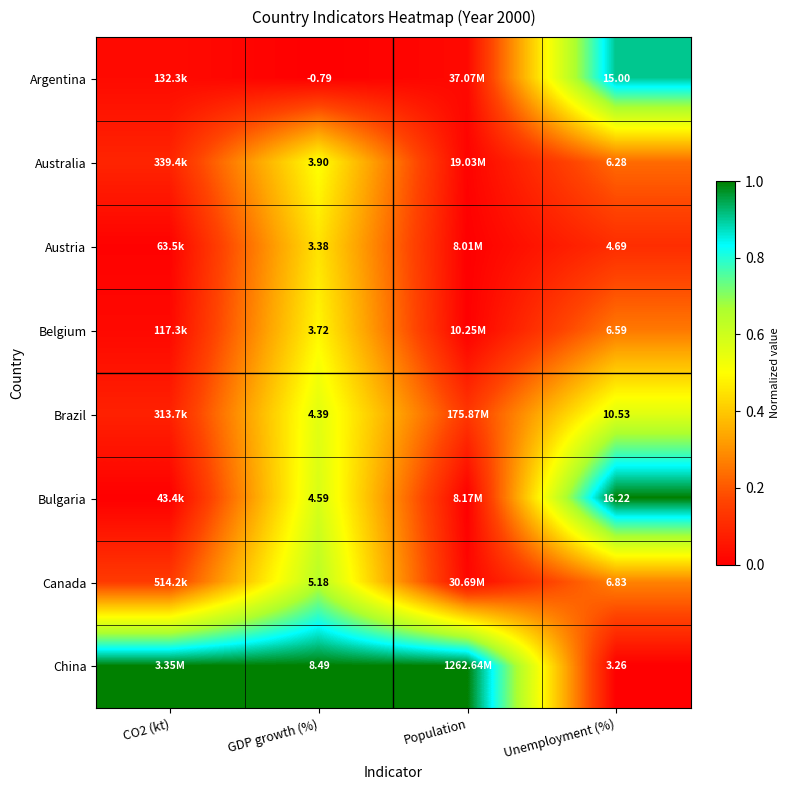

Rank the series at Unemployment (%) from highest to lowest value.

Bulgaria, Argentina, Brazil, Canada, Belgium, Australia, Austria, China